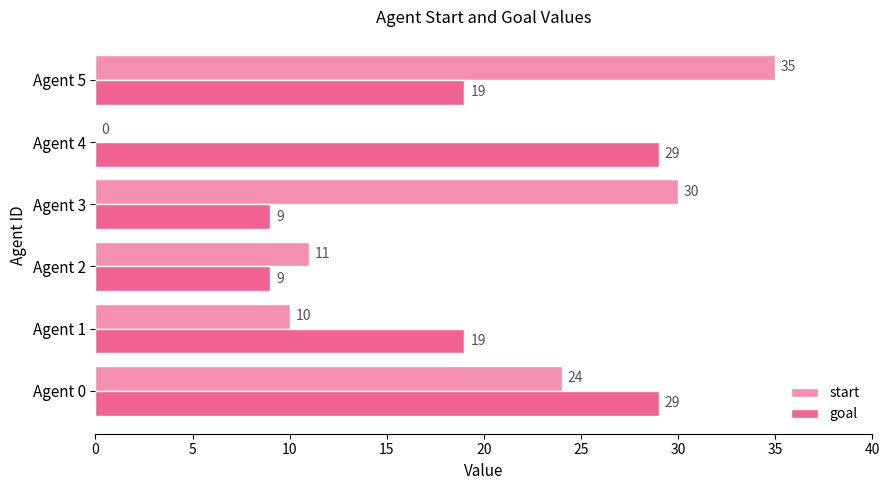

At which category is the sum across all series the highest?

Agent 5